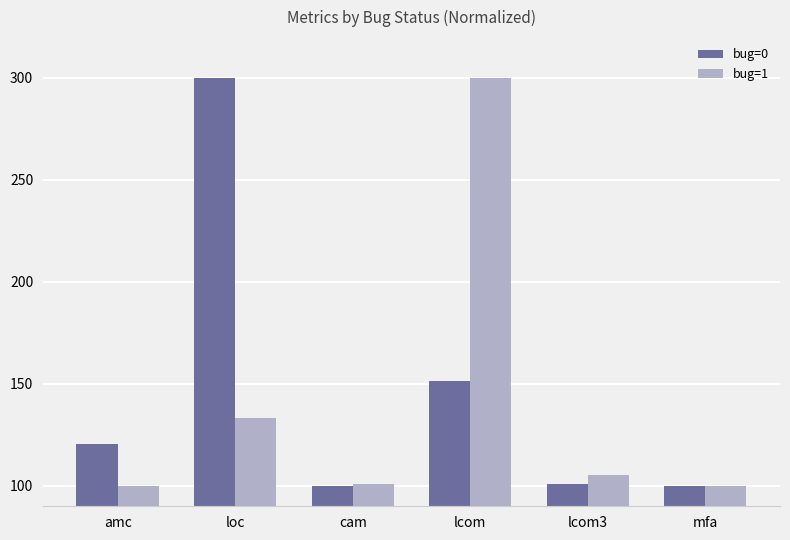

Reading left to right, extract all data points from this chart.

bug=0: amc=120.4	loc=300.0	cam=100.0	lcom=151.5	lcom3=101.0	mfa=100.0
bug=1: amc=100.0	loc=133.3	cam=100.9	lcom=300.0	lcom3=105.1	mfa=100.0